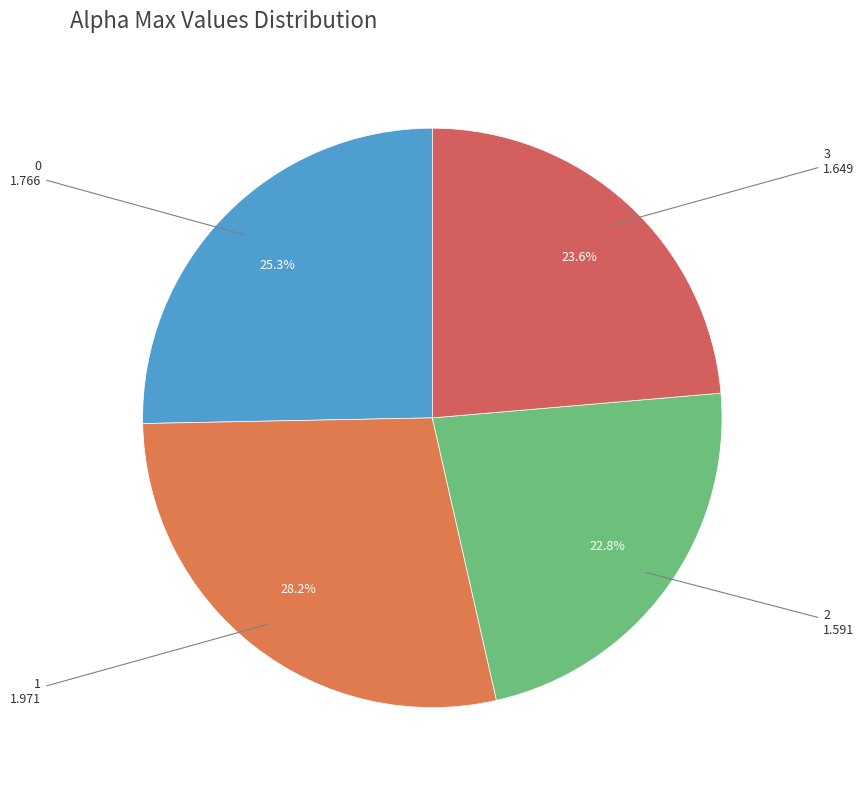

Approximately how many times larger is the value at 2 compared to 0?

0.9